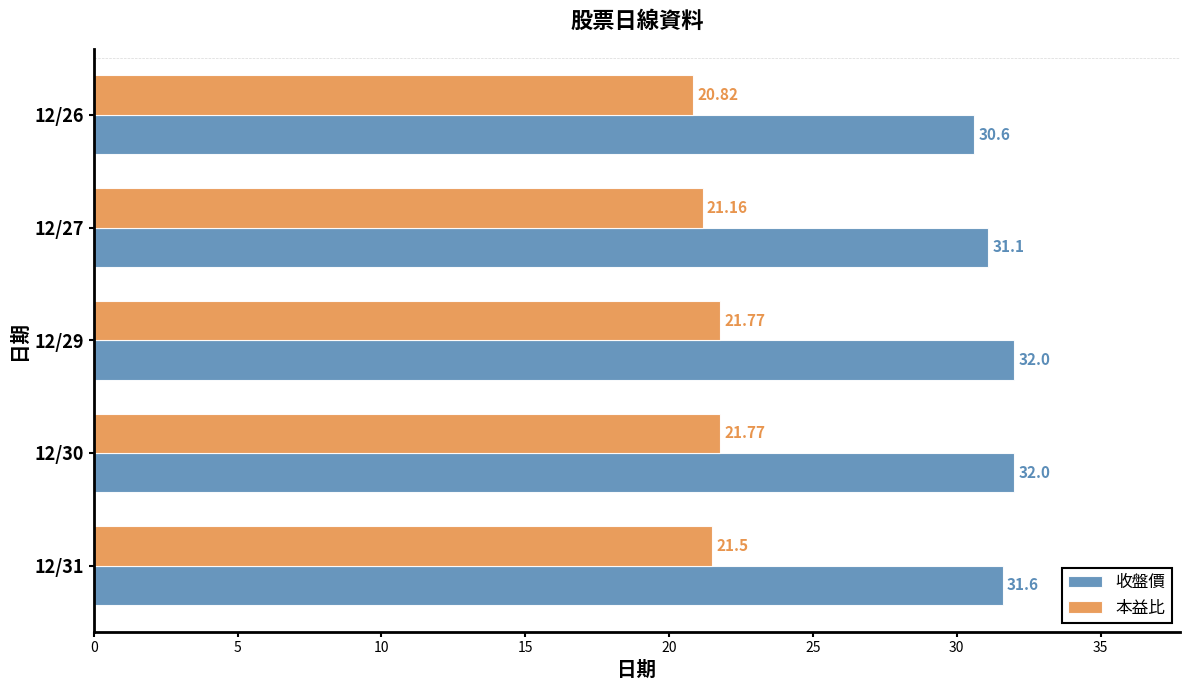

Rank the series by their average value, from highest to lowest.

收盤價, 本益比